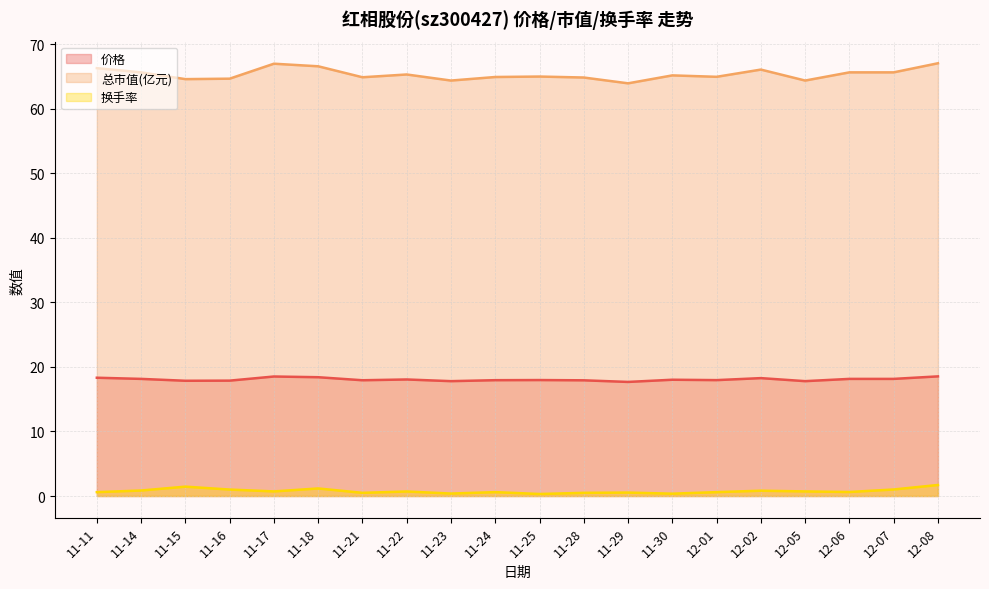

What is the difference between the maximum and minimum values in the 价格 series?

0.9